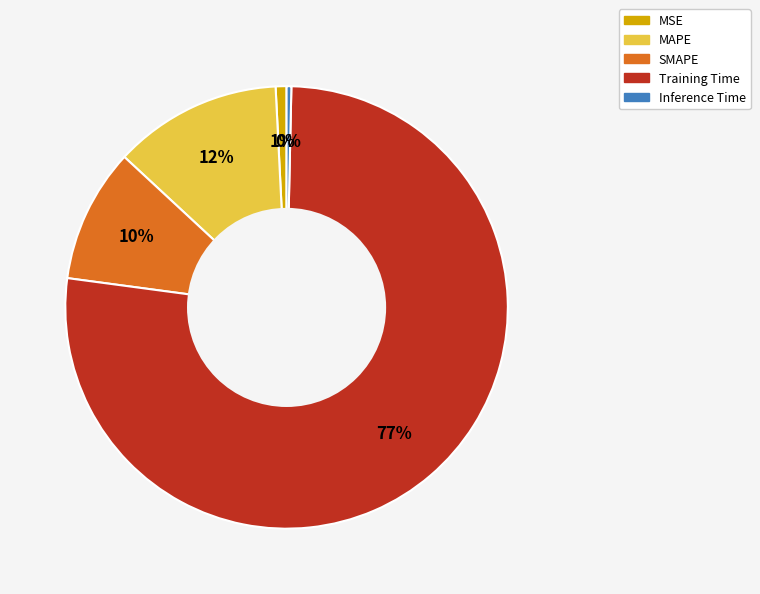

Which has a higher value, MAPE or MSE?

MAPE